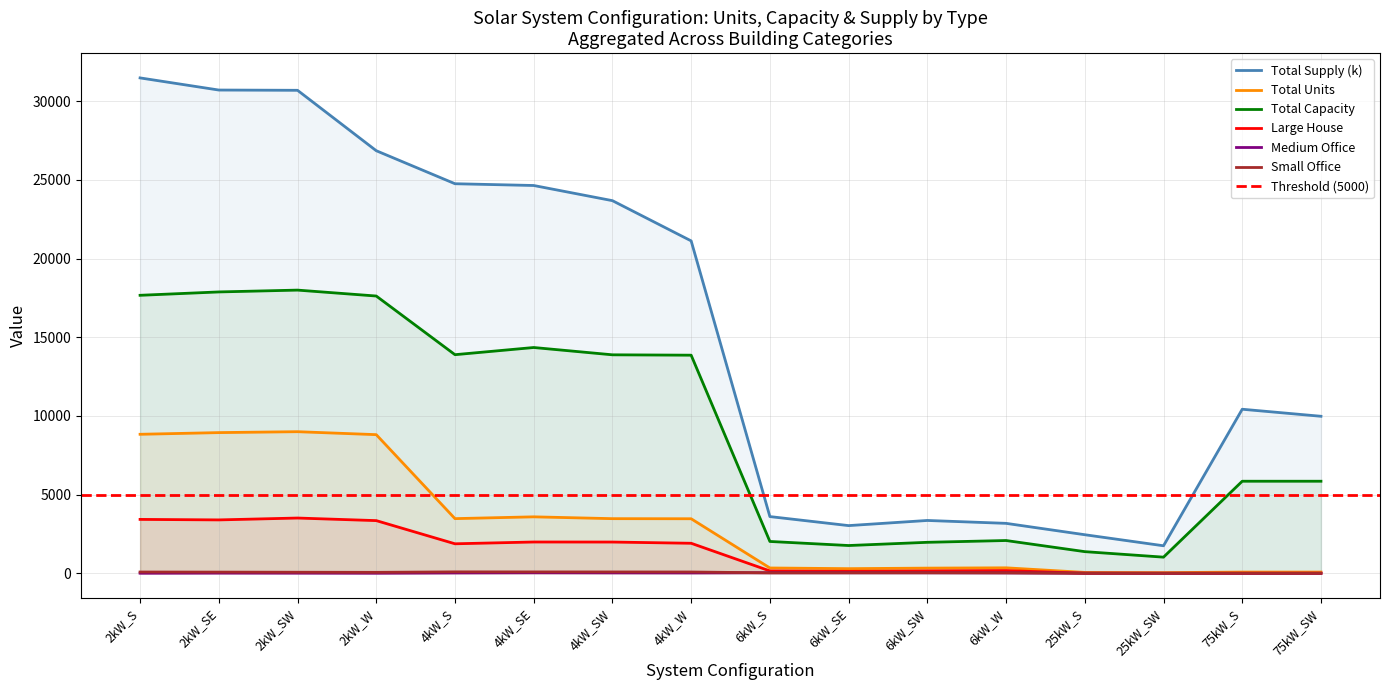

Is the value of Medium Office at 25kW_S greater than the value of Large House at 4kW_W?

No